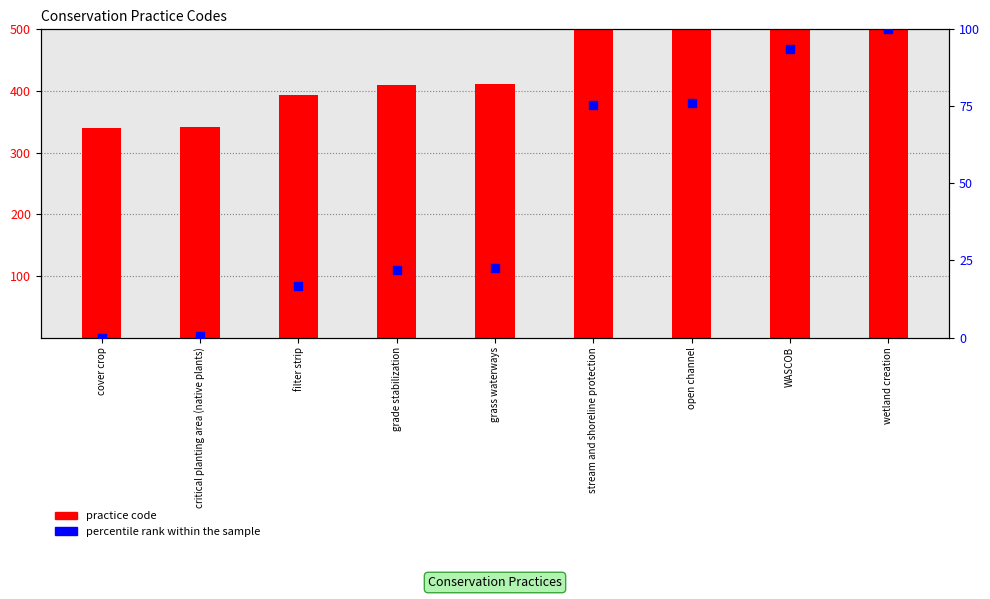

Is the value of practice code at wetland creation greater than the value of percentile rank within the sample at stream and shoreline protection?

Yes